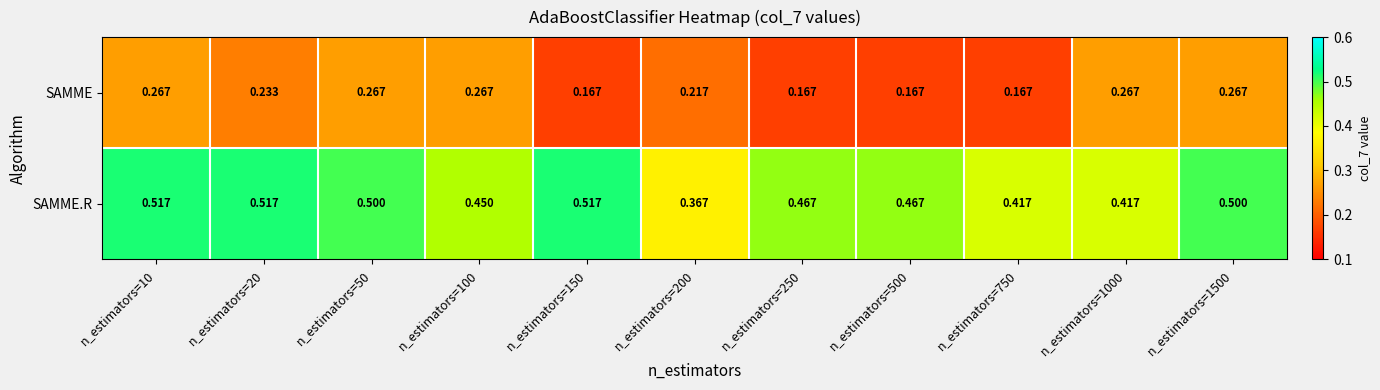

List the series in order of their overall mean, highest first.

SAMME.R, SAMME